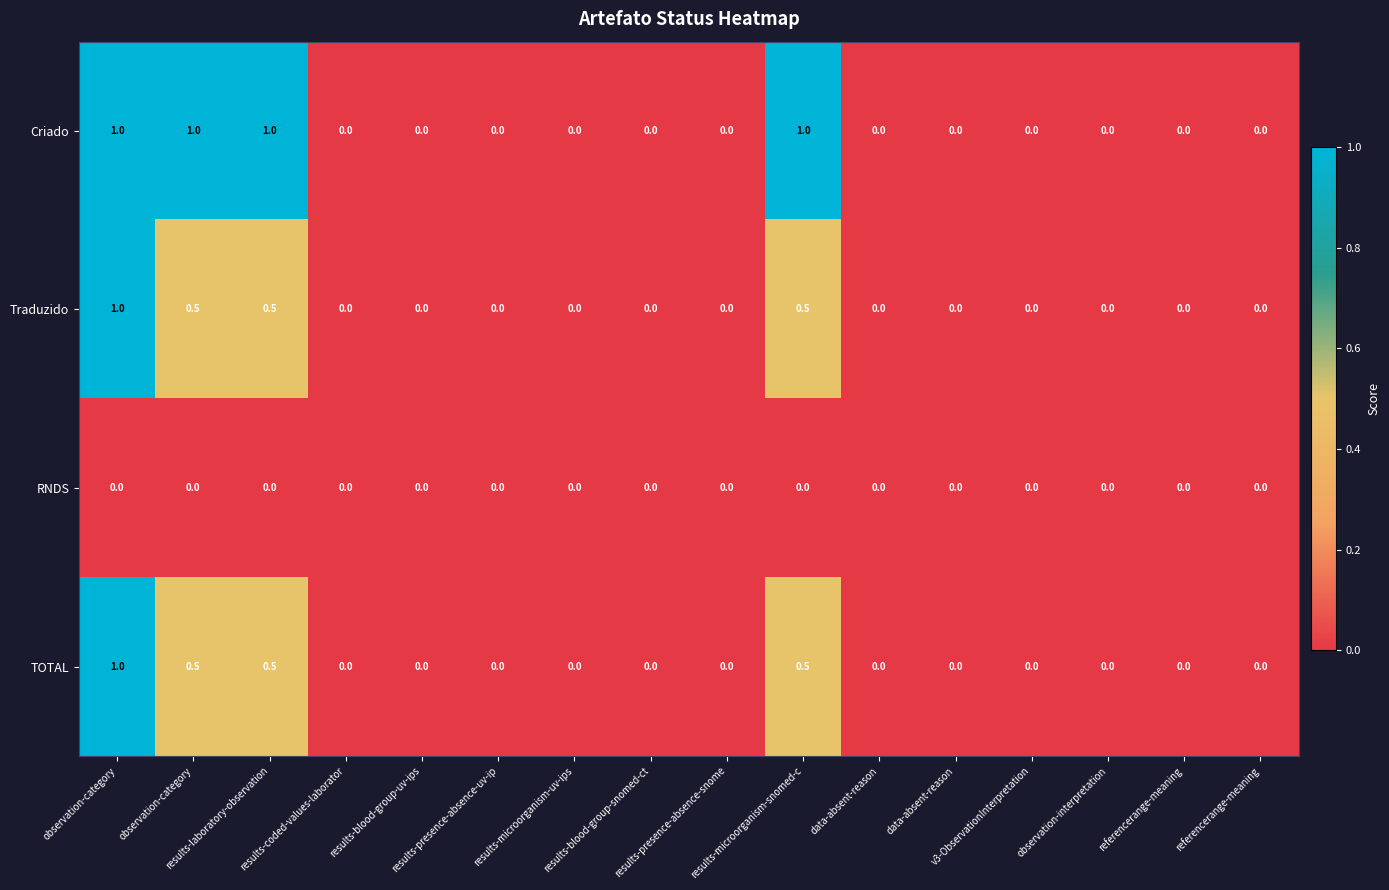

Which series has the widest spread of values?

Criado